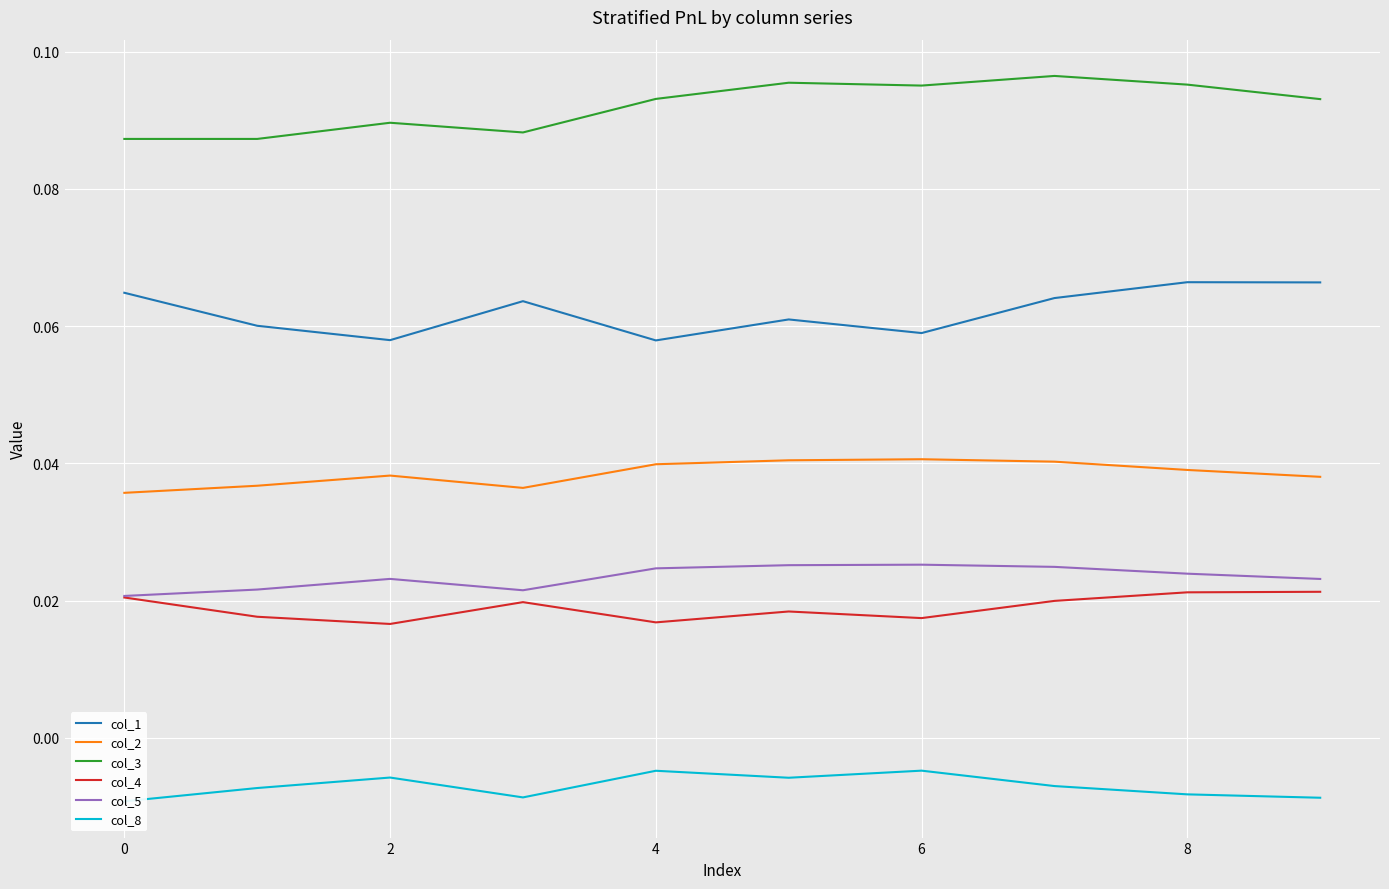

Reading right to left, what are all the values shown in this chart?

col_1: 0.1	0.1	0.1	0.1	0.1	0.1	0.1	0.1	0.1	0.1
col_2: 0.0	0.0	0.0	0.0	0.0	0.0	0.0	0.0	0.0	0.0
col_3: 0.1	0.1	0.1	0.1	0.1	0.1	0.1	0.1	0.1	0.1
col_4: 0.0	0.0	0.0	0.0	0.0	0.0	0.0	0.0	0.0	0.0
col_5: 0.0	0.0	0.0	0.0	0.0	0.0	0.0	0.0	0.0	0.0
col_8: -0.0	-0.0	-0.0	-0.0	-0.0	-0.0	-0.0	-0.0	-0.0	-0.0